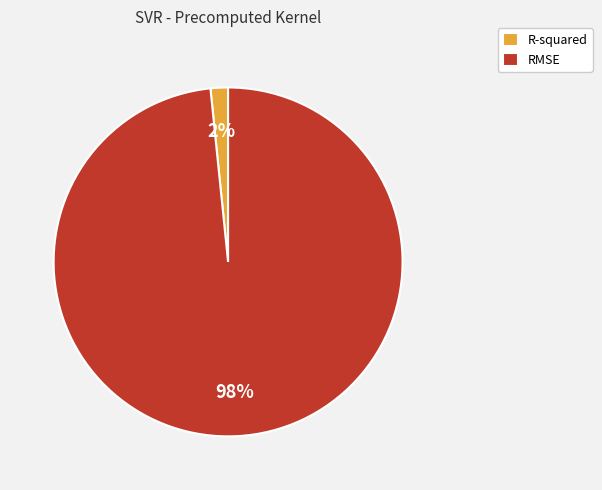

To the nearest percent, what is the average slice percentage?

50%